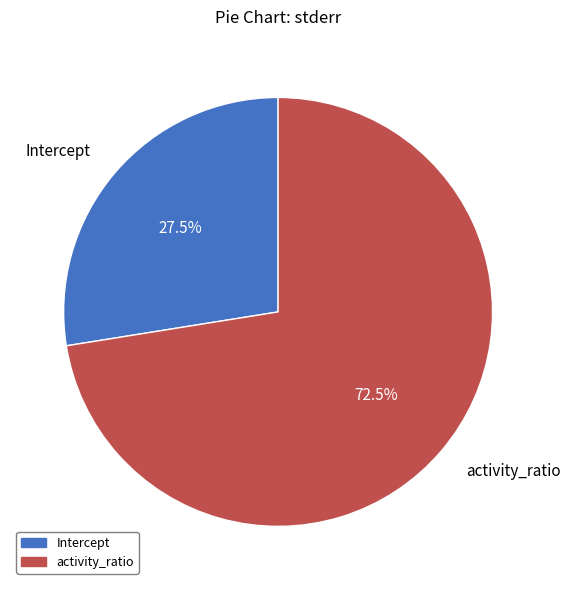

Does any single category account for the majority?

Yes